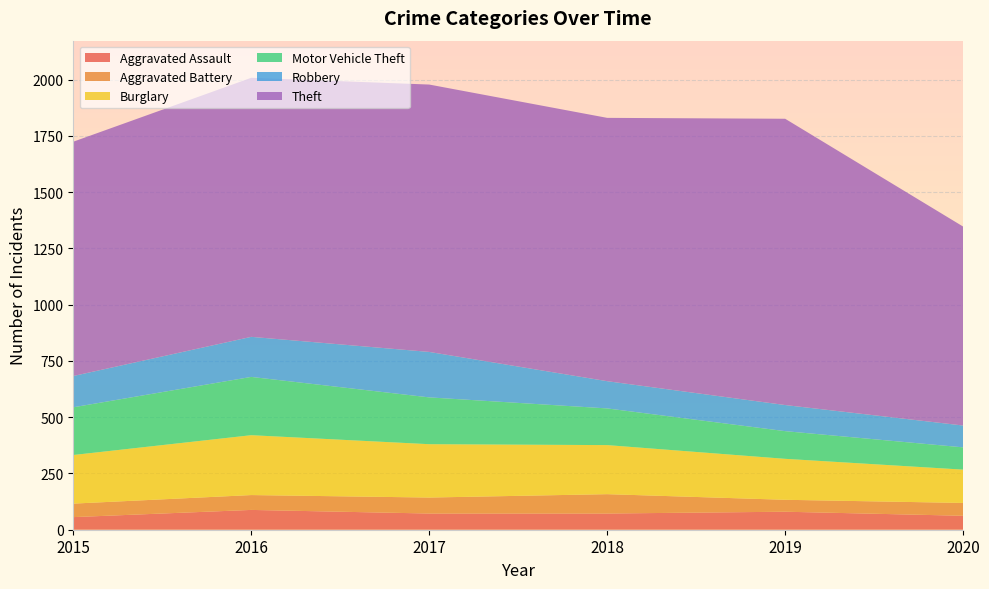

Reading left to right, list all the values displayed in this chart.

Aggravated Assault: 2015=56	2016=88	2017=72	2018=72	2019=80	2020=62
Aggravated Battery: 2015=60	2016=66	2017=71	2018=86	2019=53	2020=57
Burglary: 2015=216	2016=266	2017=237	2018=218	2019=182	2020=148
Motor Vehicle Theft: 2015=212	2016=259	2017=208	2018=163	2019=123	2020=99
Robbery: 2015=139	2016=178	2017=202	2018=121	2019=116	2020=97
Theft: 2015=1041	2016=1151	2017=1188	2018=1170	2019=1272	2020=884